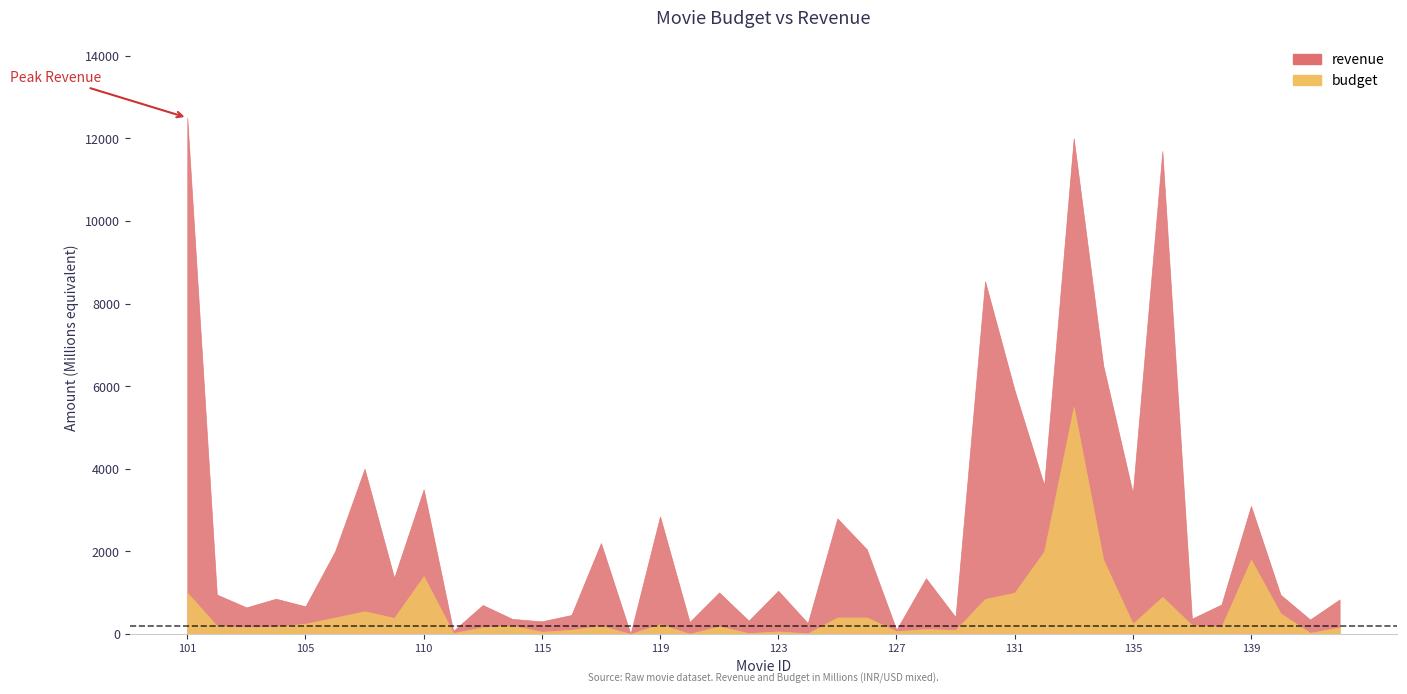

True or false: revenue and budget cross at least once.

False